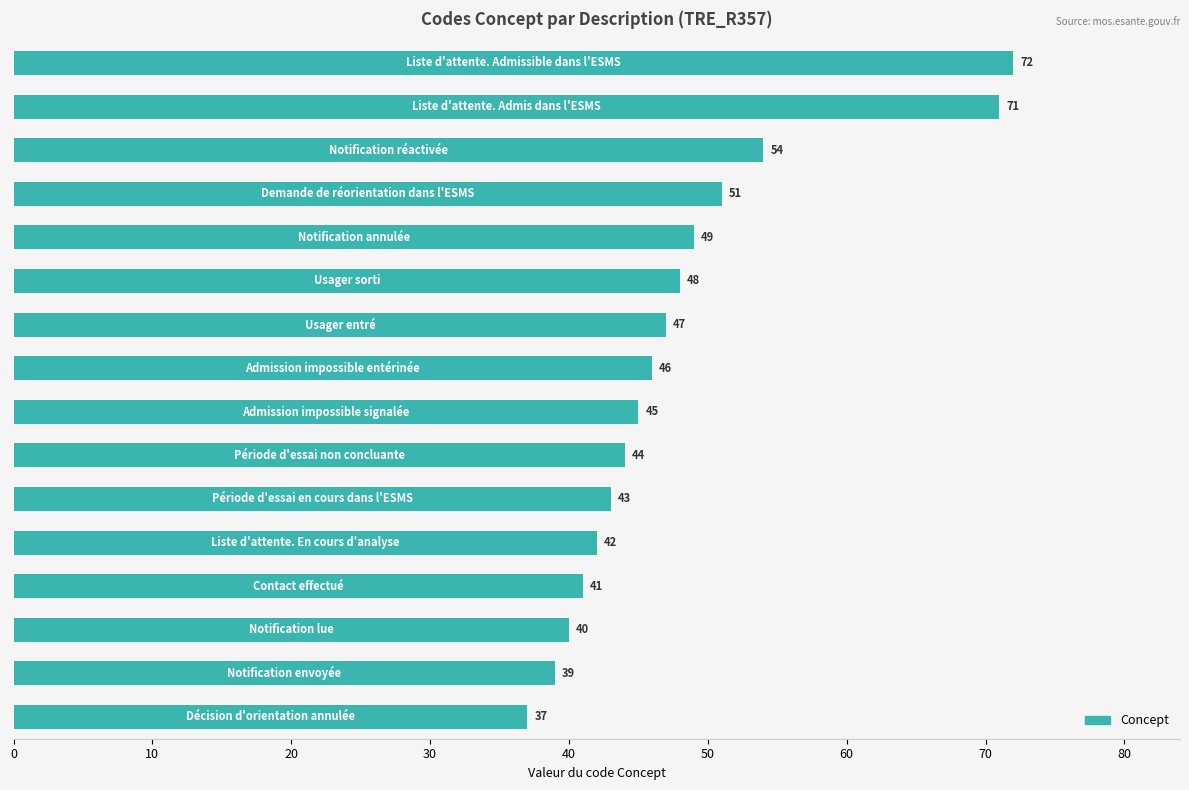

Reading bottom to top, what are all the values shown in this chart?

37	39	40	41	42	43	44	45	46	47	48	49	51	54	71	72